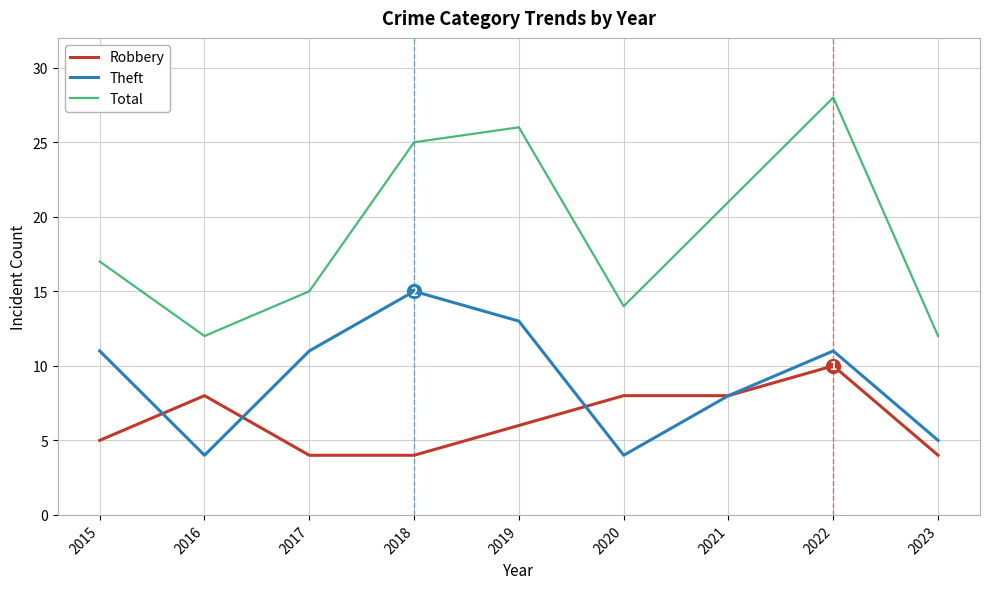

Where is Theft nearest to the value 9?

2021